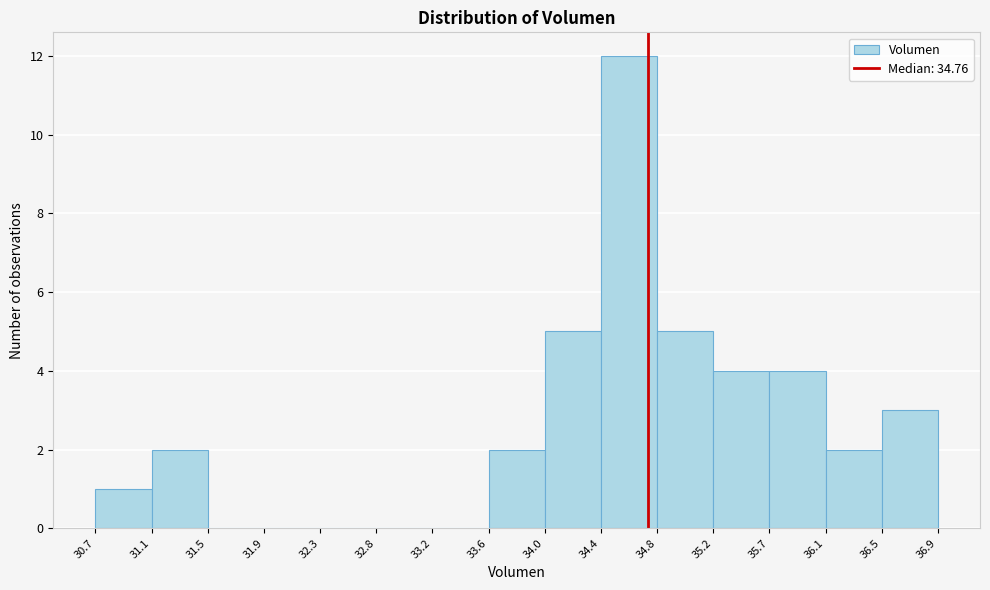

Over which range of the x-axis is the bar tallest?

34.4 to 34.8